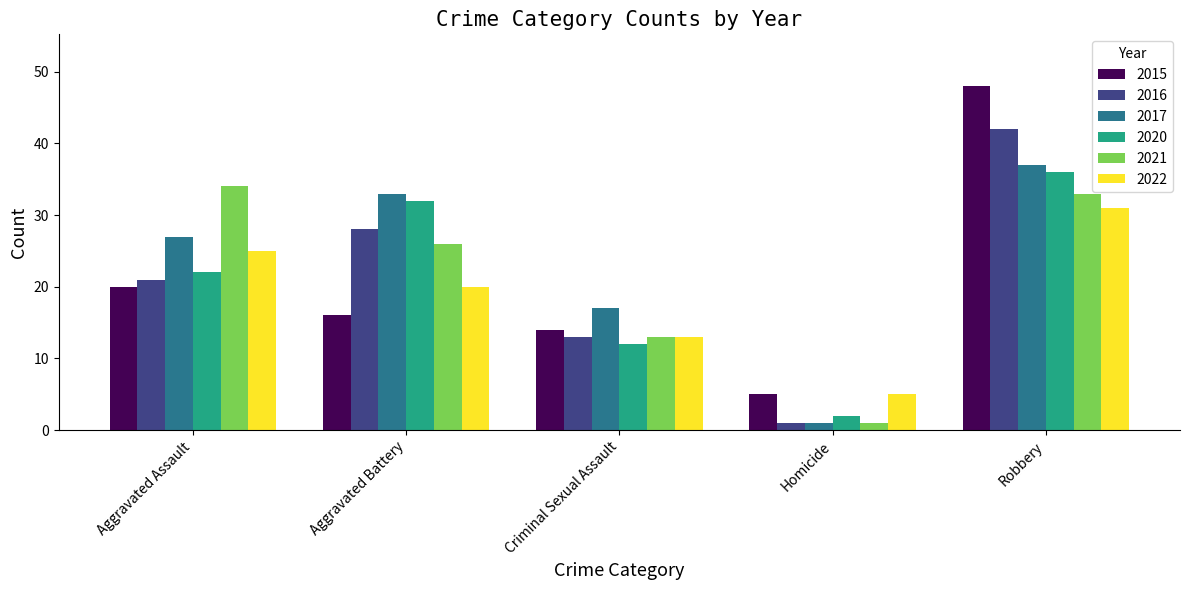

What is the maximum value shown in the chart?

48